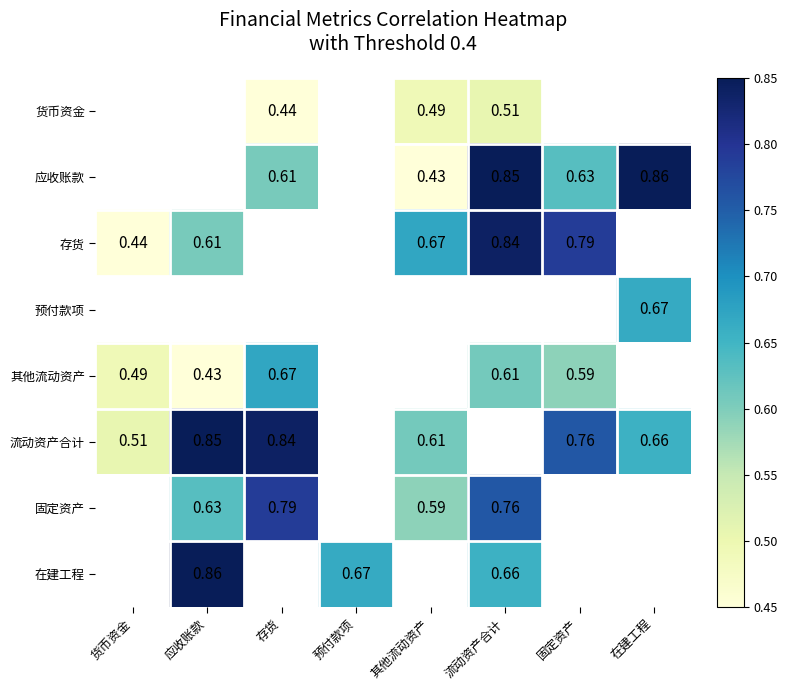

Is the value of 其他流动资产 at 应收账款 greater than the value of 应收账款 at 其他流动资产?

No